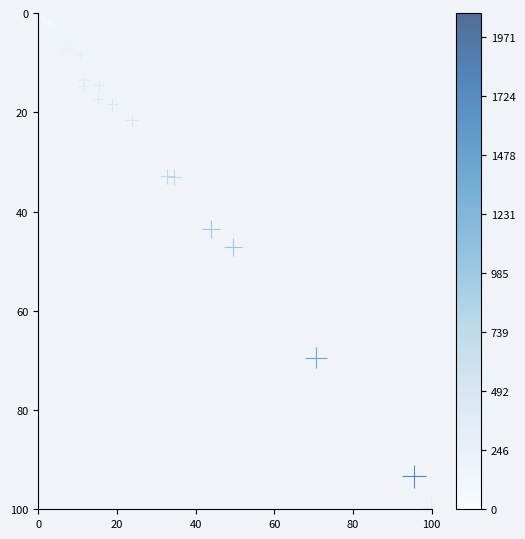

What Y value in the scatter plot is closest to 50?

47.1